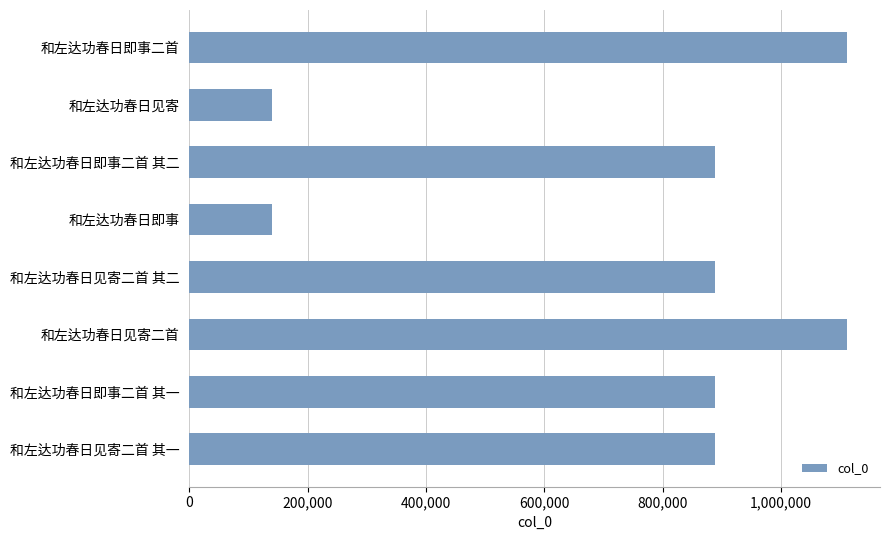

What is the average value?

757207